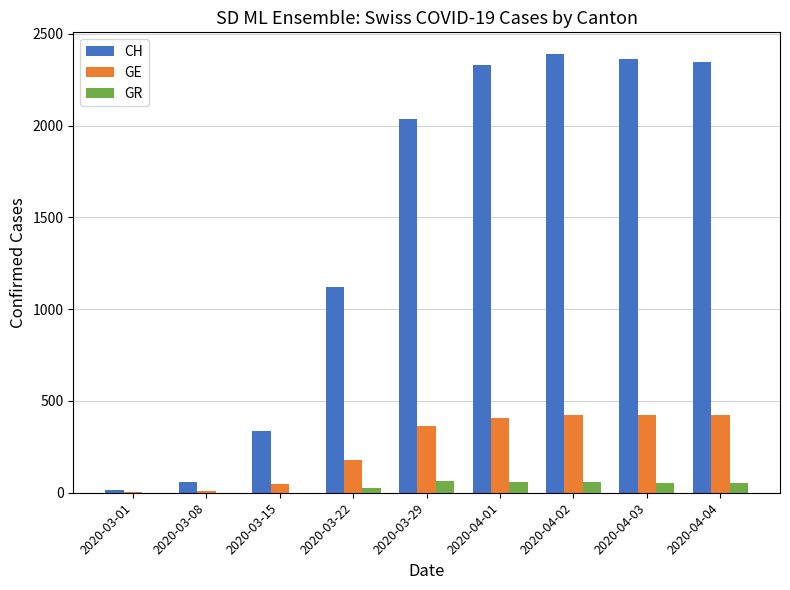

What is the sum of all GE values?

2277